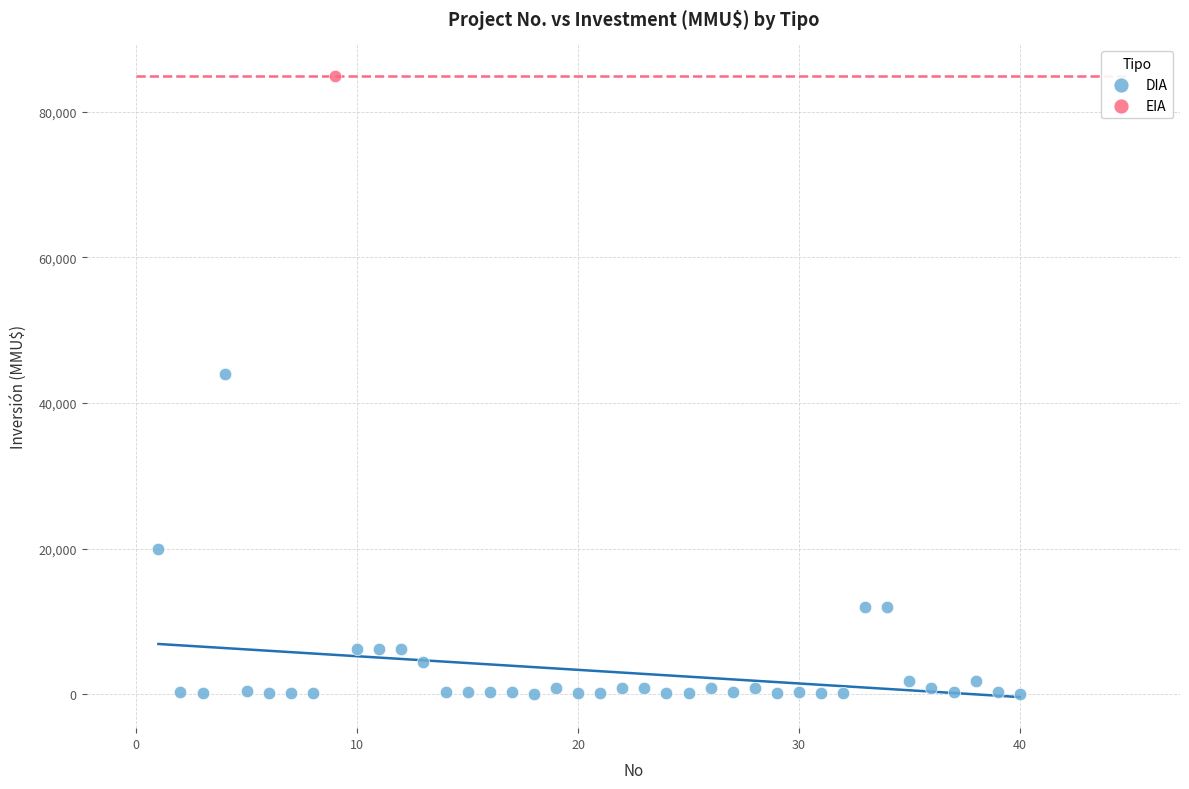

What are all the series names shown in the legend?

DIA, EIA